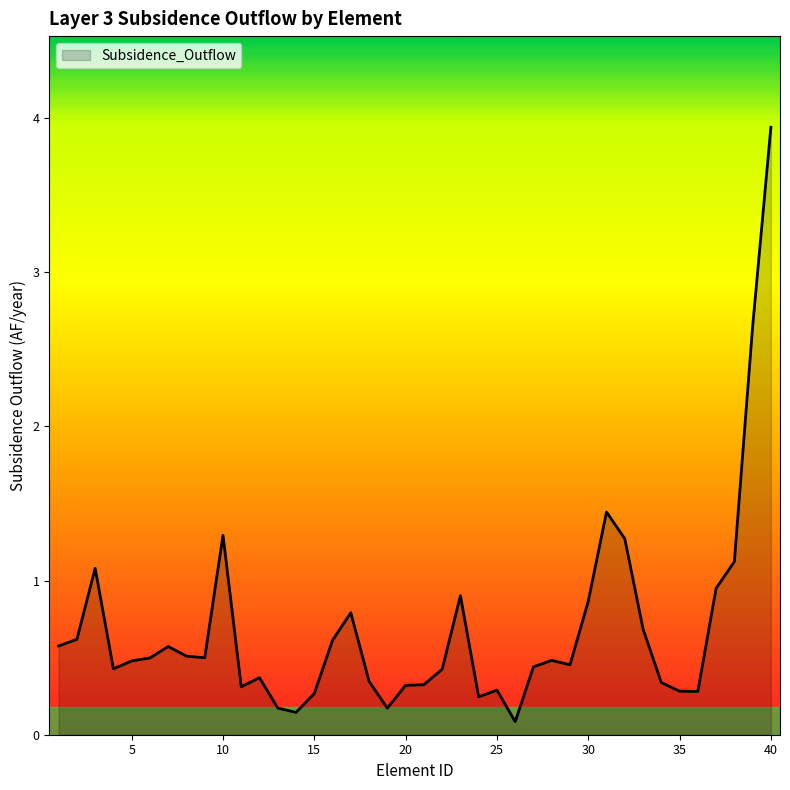

What is the greatest value displayed?

3.9